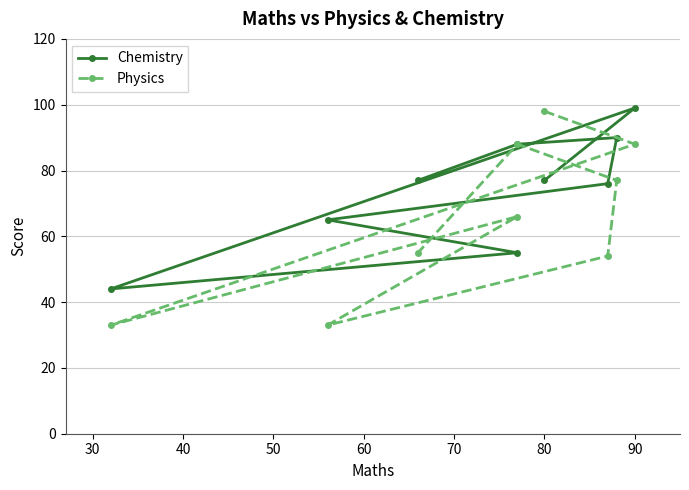

What are all the series names shown in the legend?

Chemistry, Physics